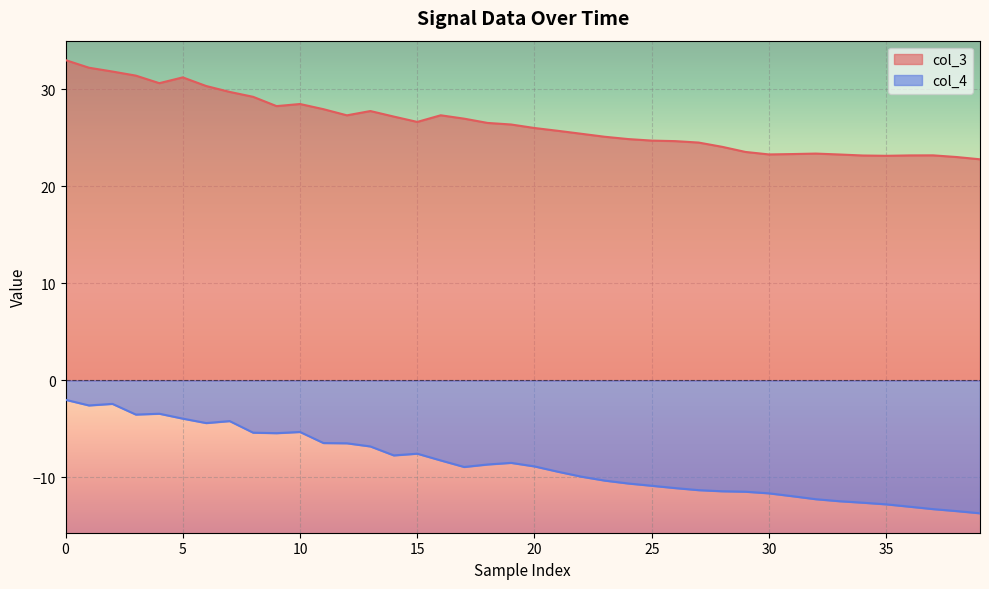

Reading right to left, extract all data points from this chart.

col_3: 22.8	23.0	23.2	23.2	23.1	23.2	23.3	23.4	23.3	23.3	23.5	24.1	24.5	24.6	24.7	24.8	25.1	25.4	25.7	26.0	26.4	26.5	27.0	27.3	26.6	27.2	27.7	27.3	27.9	28.5	28.2	29.2	29.7	30.3	31.2	30.6	31.4	31.8	32.2	33.0
col_4: -13.7	-13.5	-13.3	-13.0	-12.8	-12.6	-12.4	-12.2	-11.9	-11.6	-11.5	-11.4	-11.3	-11.1	-10.9	-10.6	-10.3	-9.9	-9.4	-8.9	-8.5	-8.7	-8.9	-8.2	-7.6	-7.7	-6.8	-6.5	-6.5	-5.3	-5.4	-5.4	-4.2	-4.4	-3.9	-3.4	-3.5	-2.4	-2.6	-2.0